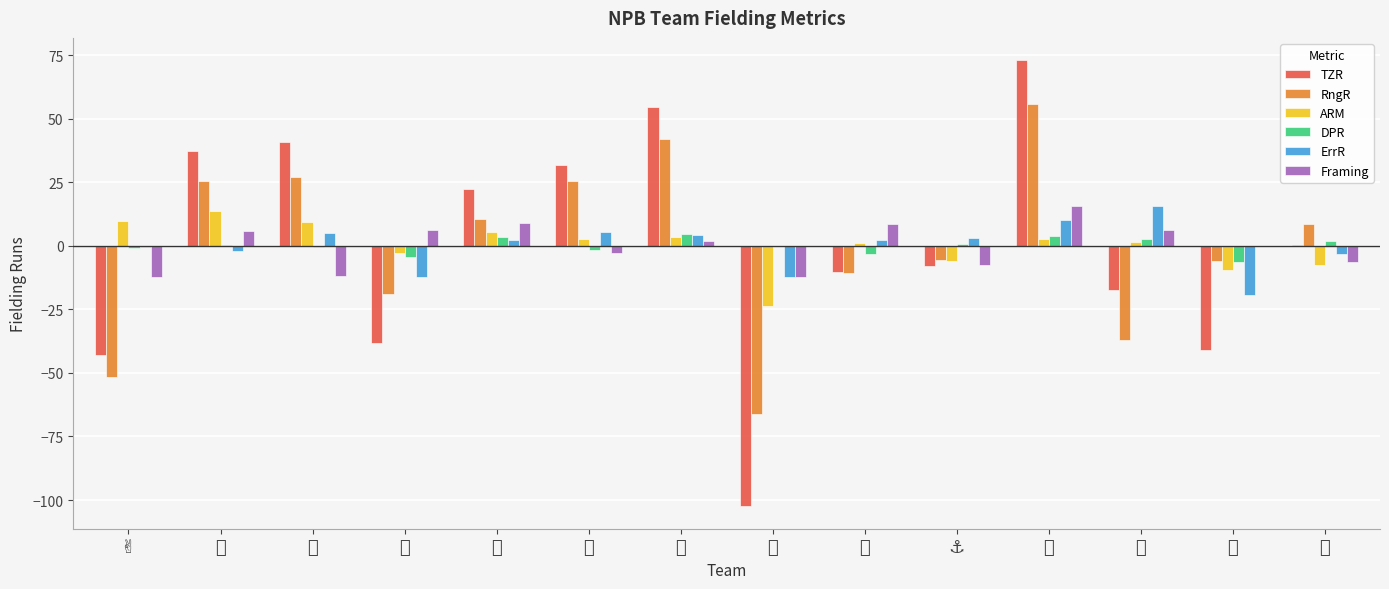

What is the greatest value displayed?

73.0